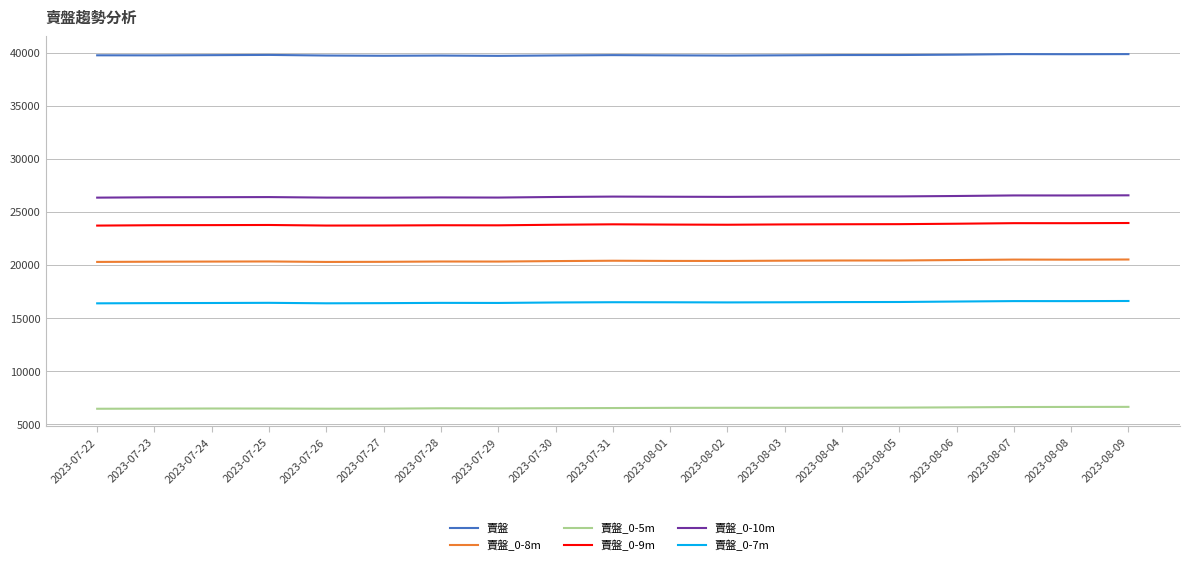

Rank the series at 2023-07-31 from lowest to highest value.

賣盤_0-5m, 賣盤_0-7m, 賣盤_0-8m, 賣盤_0-9m, 賣盤_0-10m, 賣盤